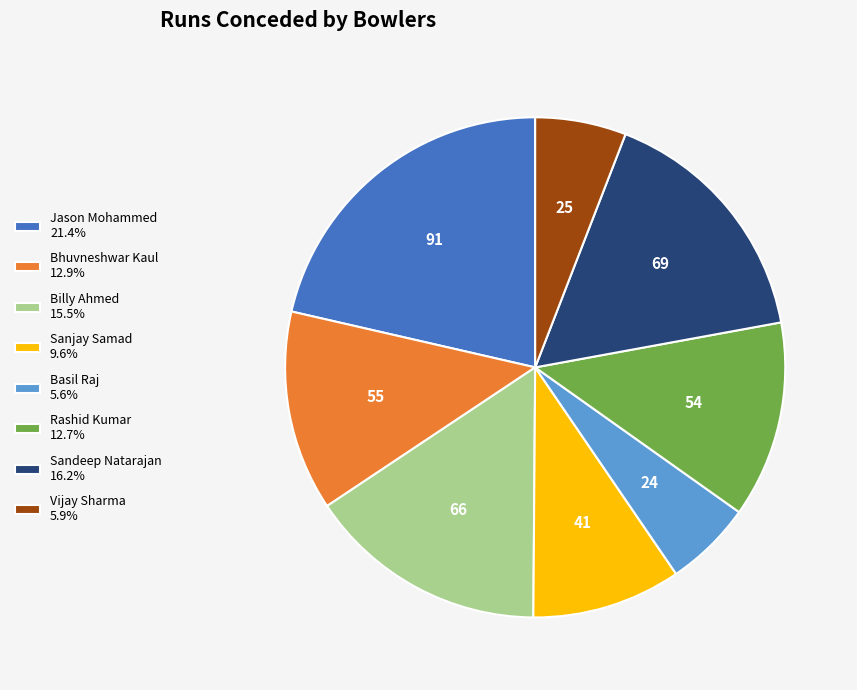

Is there any slice that represents more than half of the pie?

No